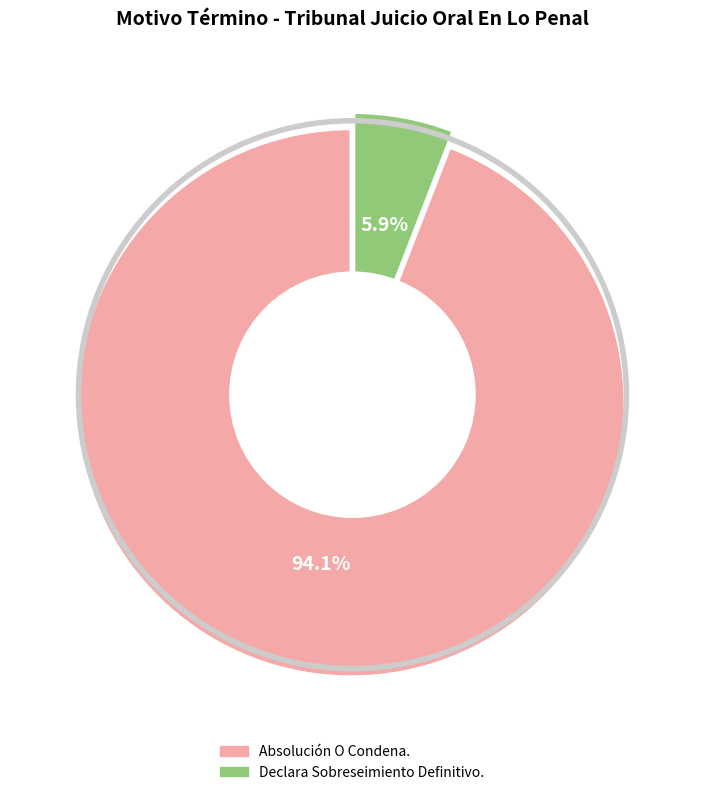

Approximately how many times larger is the value at Declara Sobreseimiento Definitivo. compared to Absolución O Condena.?

0.1